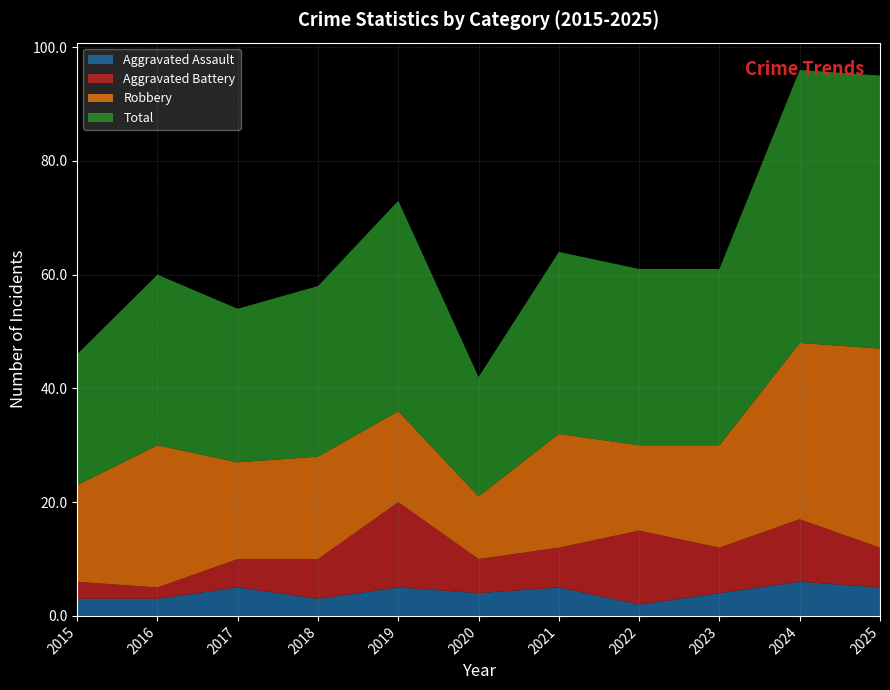

Reading left to right, what are all the values shown in this chart?

Aggravated Assault: 2015=3	2016=3	2017=5	2018=3	2019=5	2020=4	2021=5	2022=2	2023=4	2024=6	2025=5
Aggravated Battery: 2015=3	2016=2	2017=5	2018=7	2019=15	2020=6	2021=7	2022=13	2023=8	2024=11	2025=7
Robbery: 2015=17	2016=25	2017=17	2018=18	2019=16	2020=11	2021=20	2022=15	2023=18	2024=31	2025=35
Total: 2015=23	2016=30	2017=27	2018=30	2019=37	2020=21	2021=32	2022=31	2023=31	2024=48	2025=48